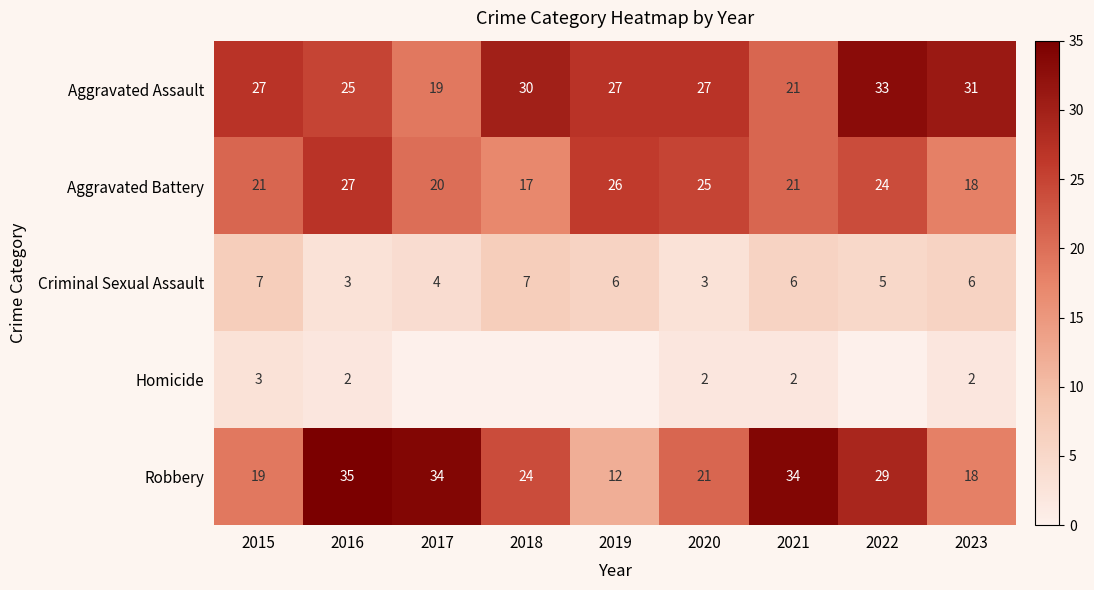

Which category has the lowest value in the Aggravated Assault series?

2017